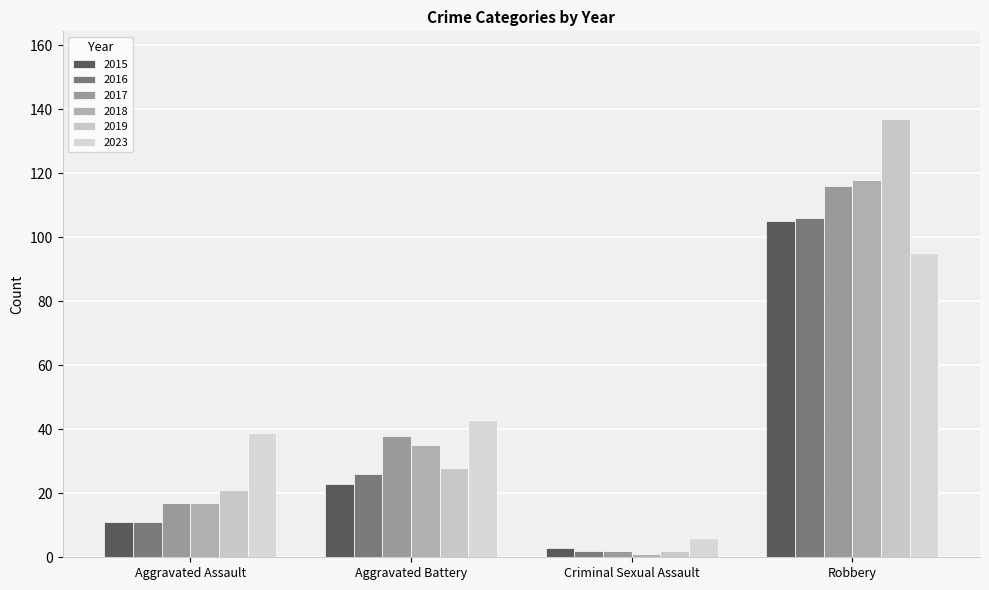

What is the total value across all series at Aggravated Assault?

116